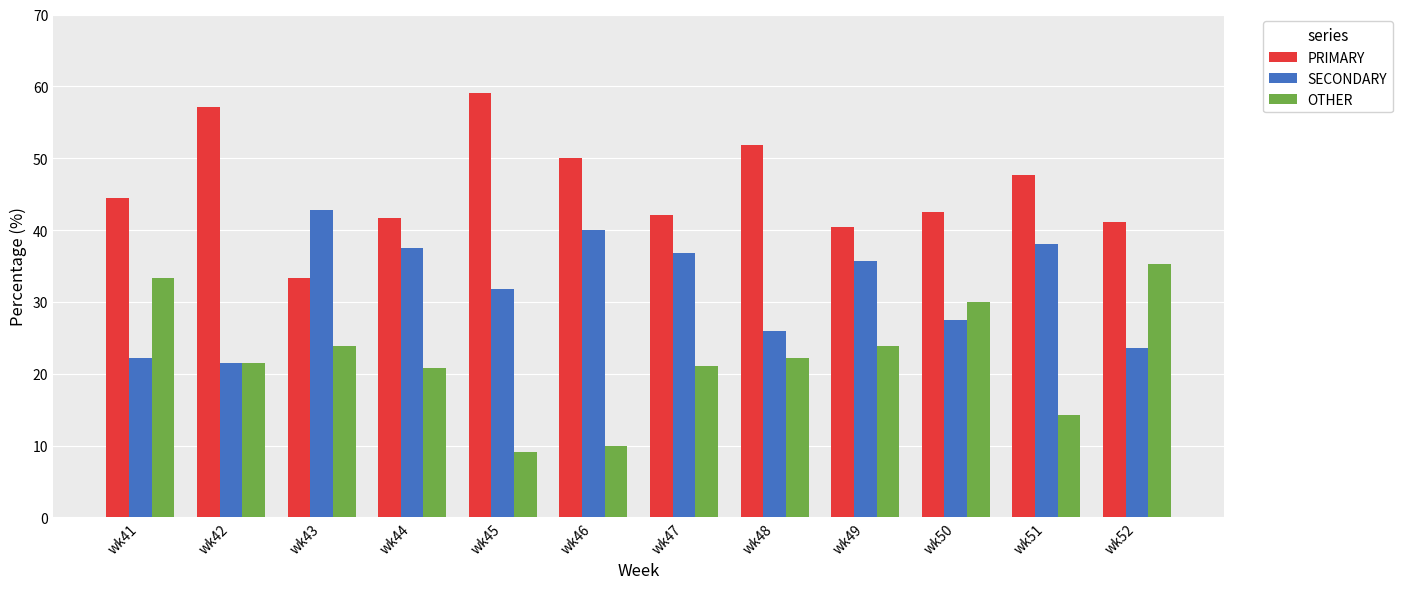

Is the value of SECONDARY at wk50 greater than the value of PRIMARY at wk50?

No